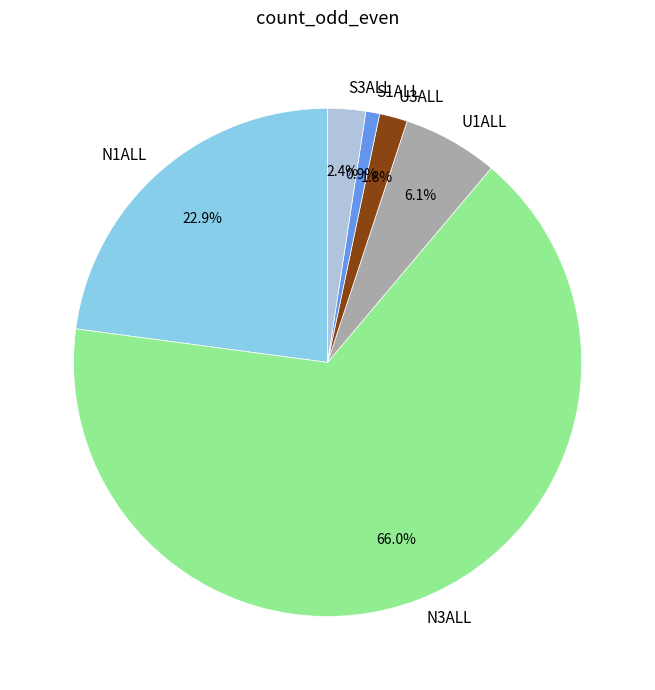

Between U1ALL and N1ALL, which is larger?

N1ALL